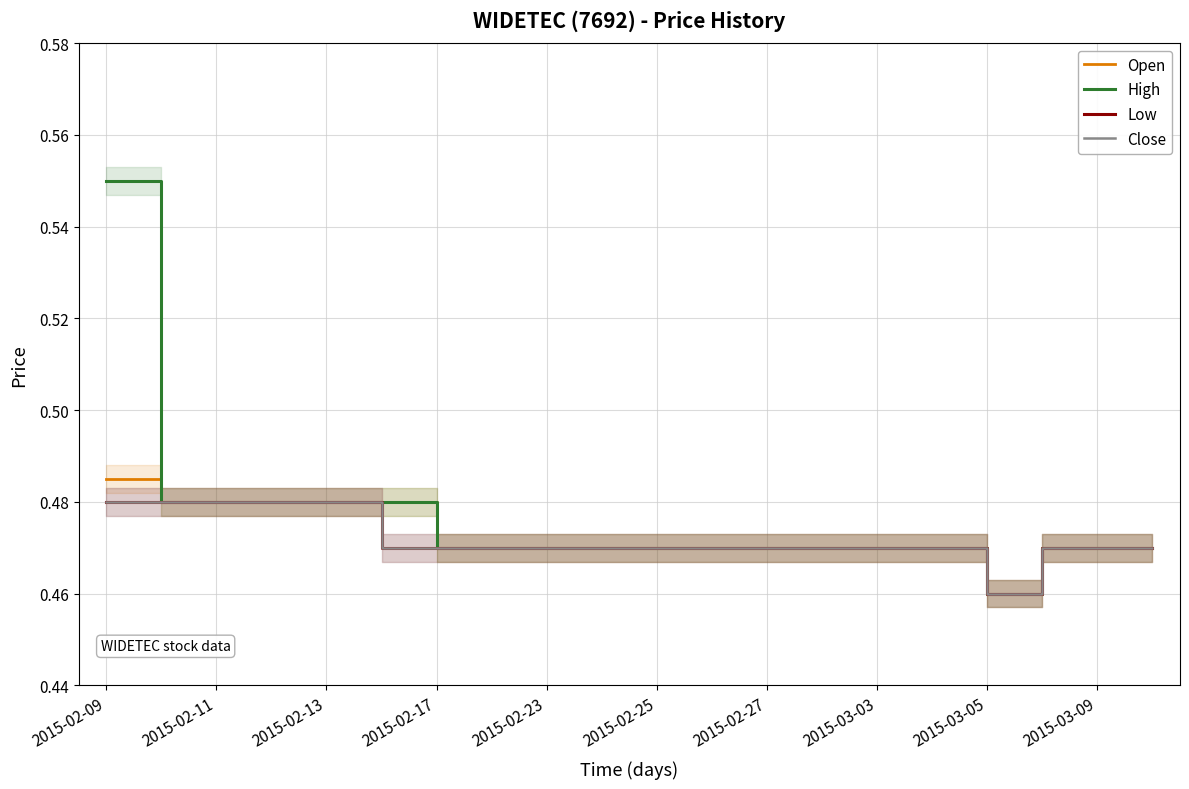

Which has a higher value, 2015-02-09 or 2015-02-23?

2015-02-09